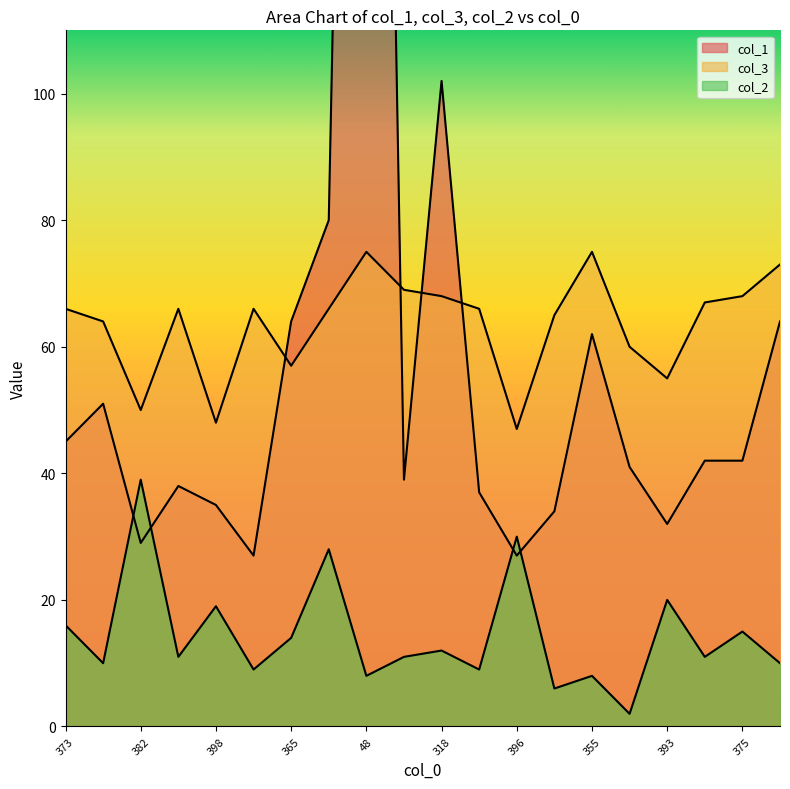

True or false: col_3 and col_2 cross at least once.

False